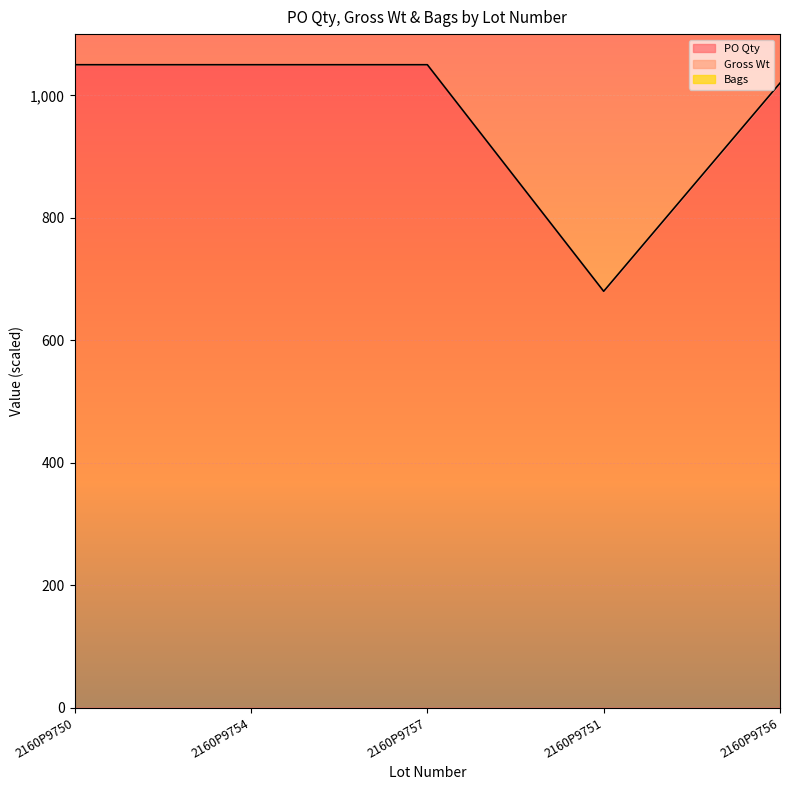

What is the minimum value shown in the chart?

680